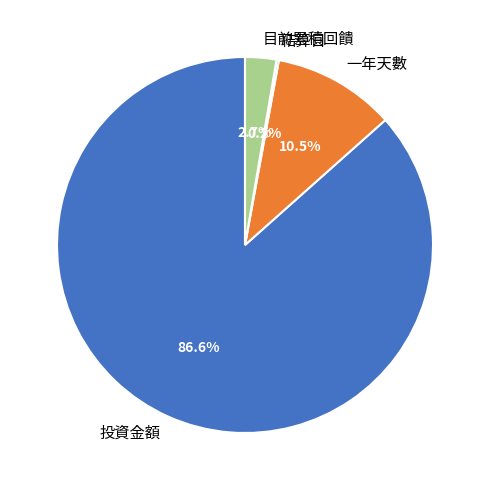

Which category has the biggest portion of the pie?

投資金額